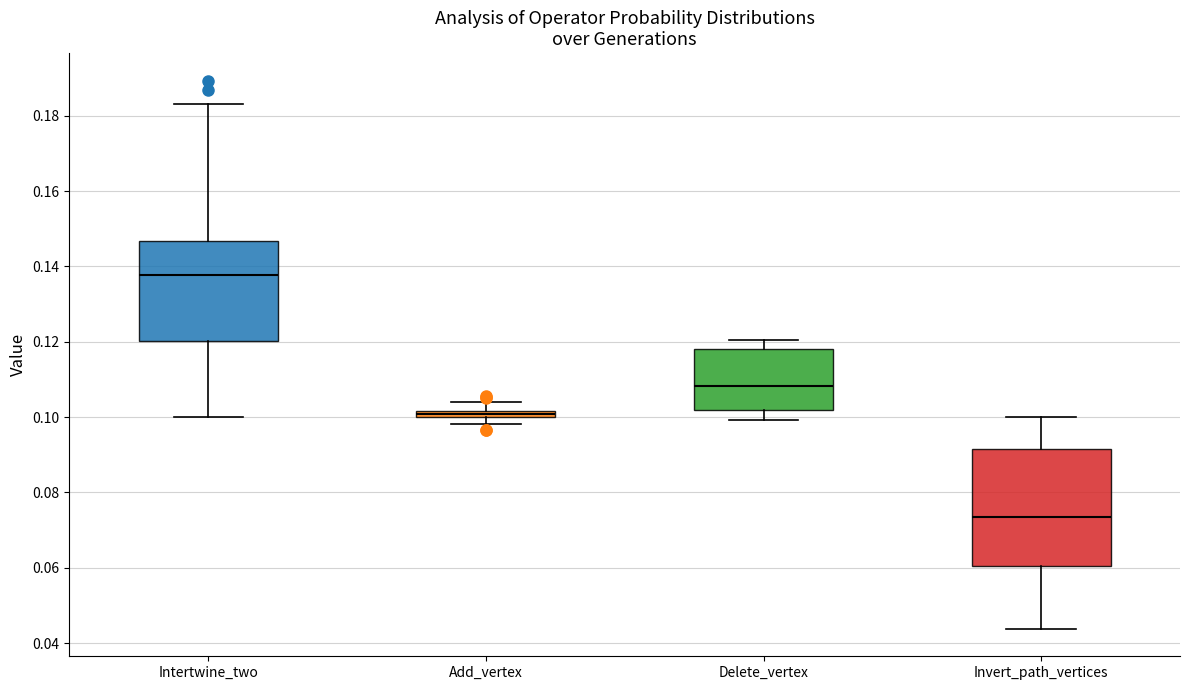

Where is the upper edge of the box for Delete_vertex on the y-axis? The values are not printed on the chart, so give them approximately, as read against the axis.

0.118